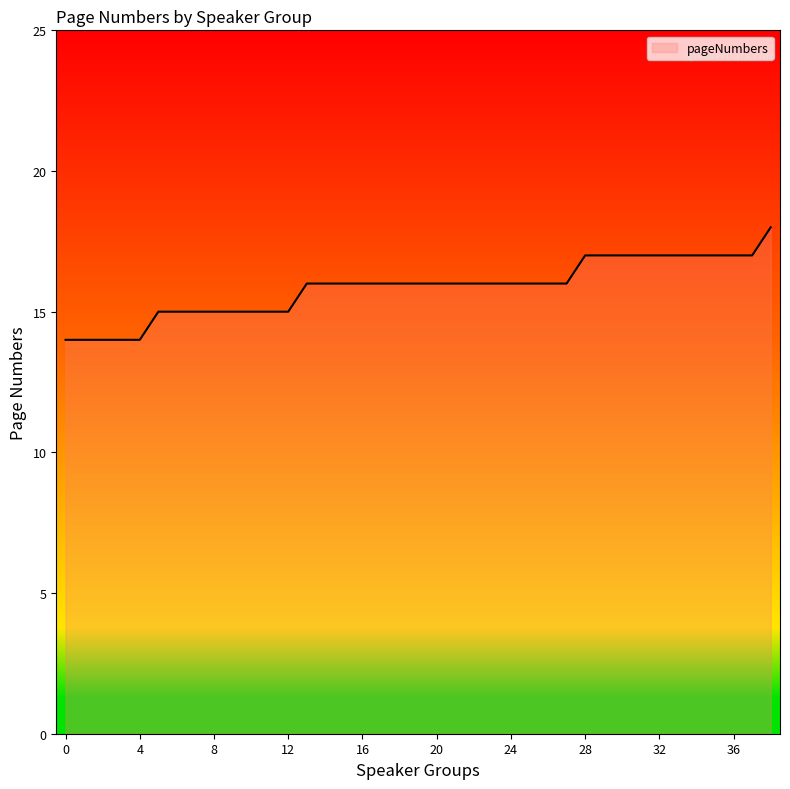

What is the smallest value displayed?

14